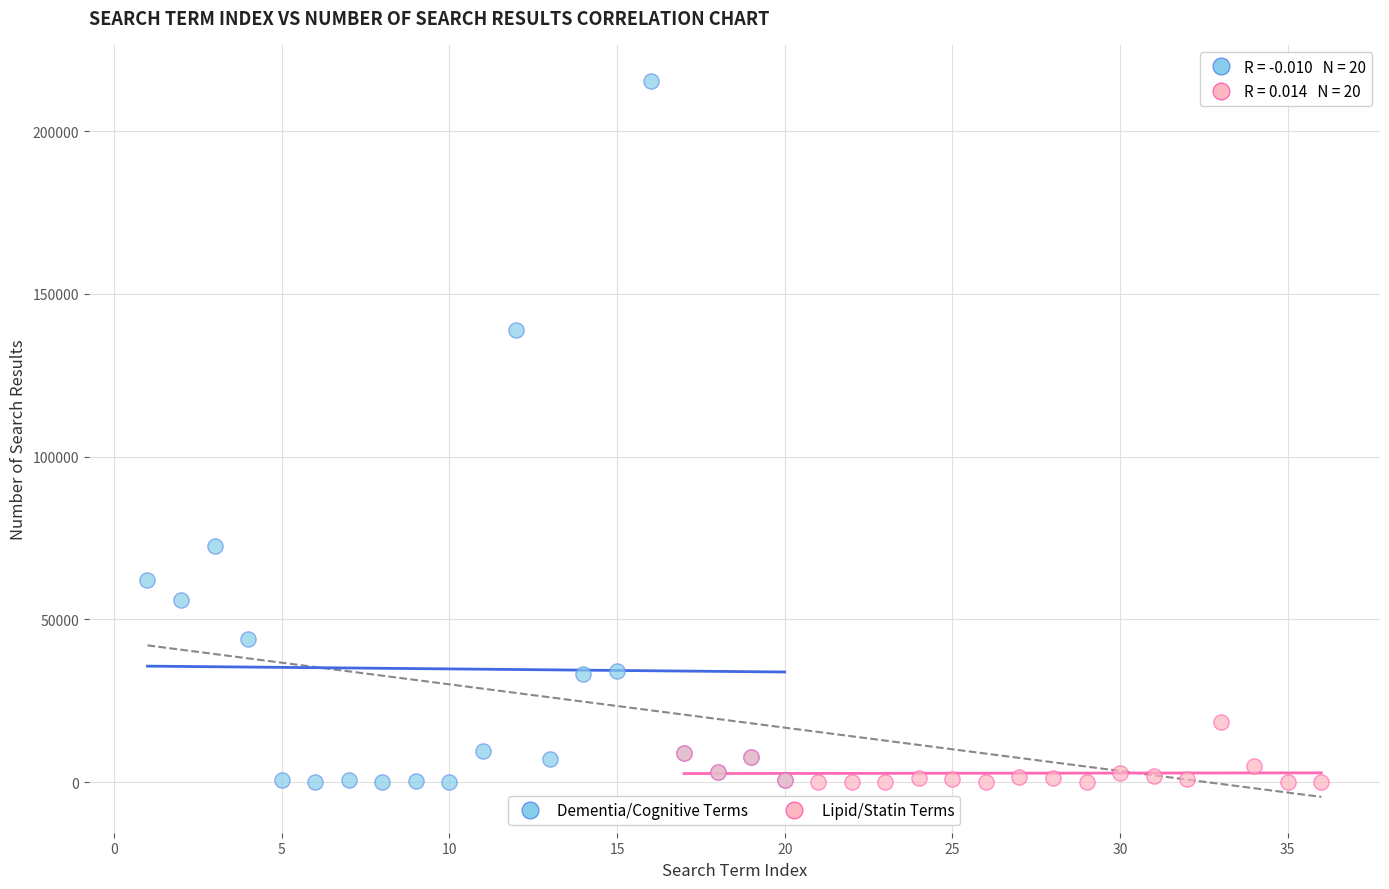

Which series contains the highest Y value?

Dementia/Cognitive Terms